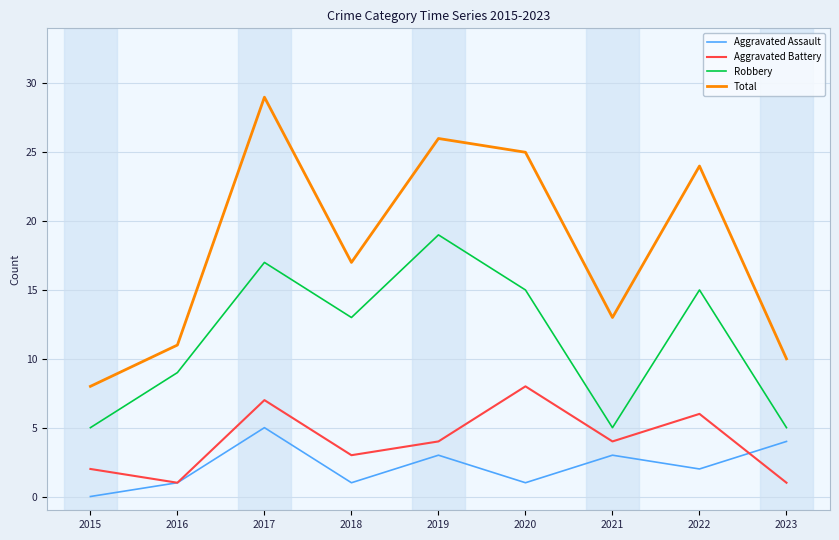

At which label is Total closest to 18?

2018